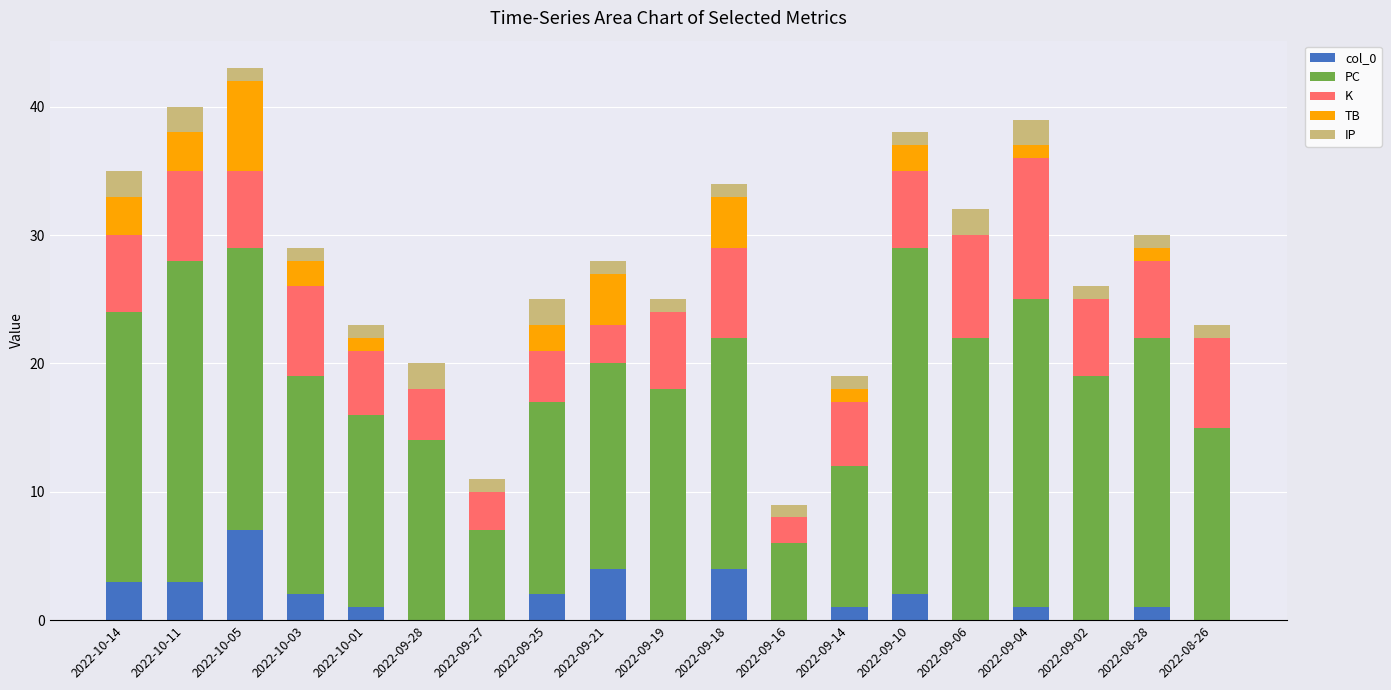

The col_0 series shows 2 at 2022-09-10. True or false?

True